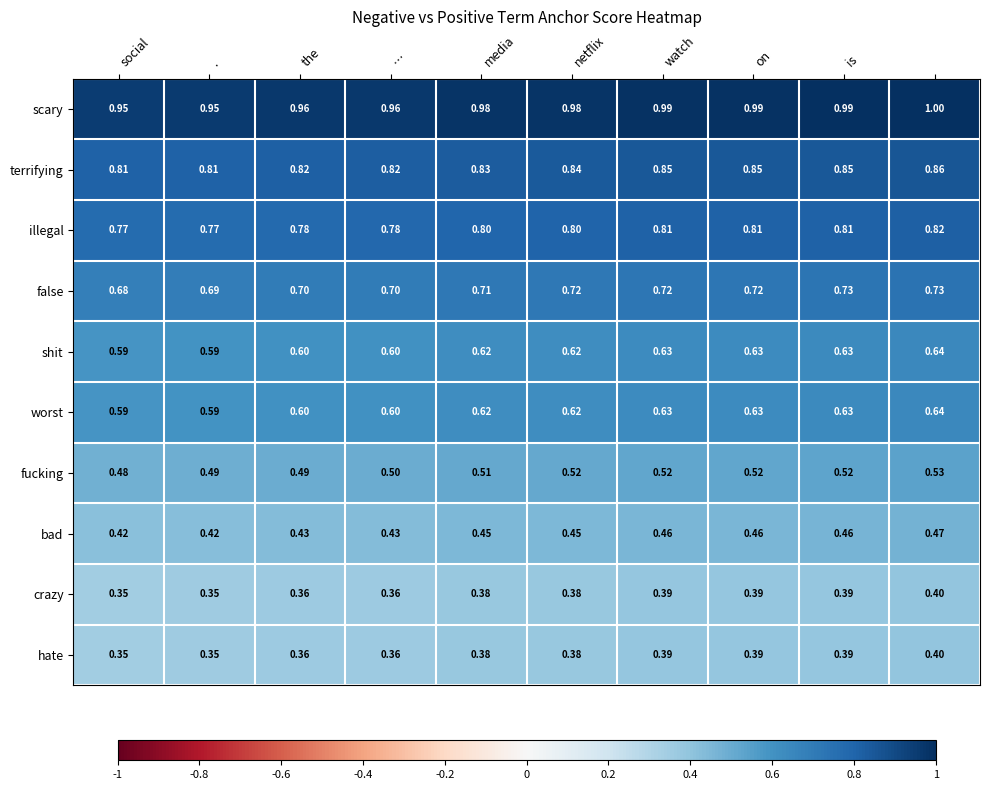

Which series has the largest total across all categories?

scary